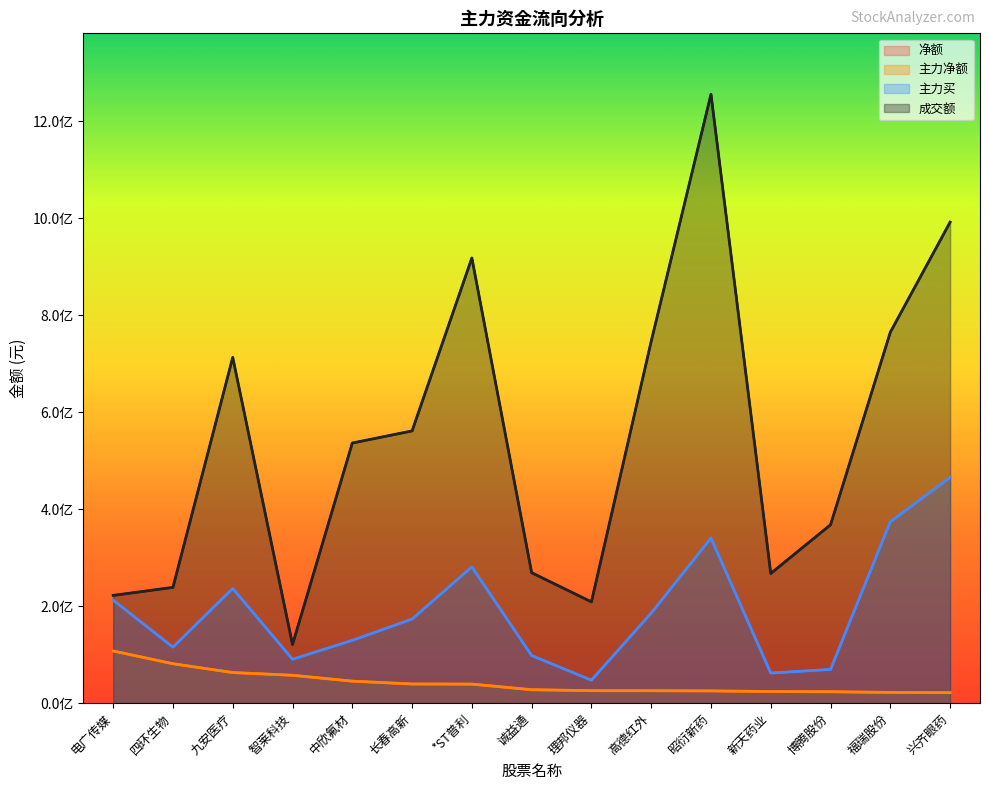

How many interior local peaks does the 成交额 series have?

3